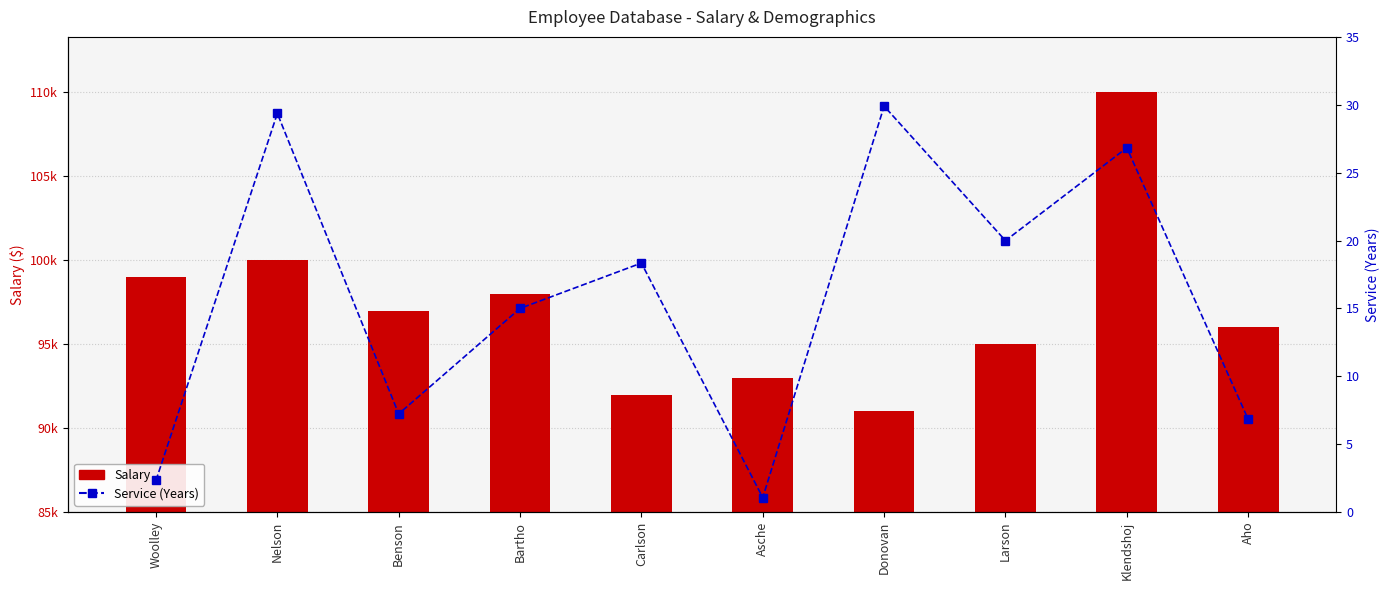

What position from the left is Woolley?

1